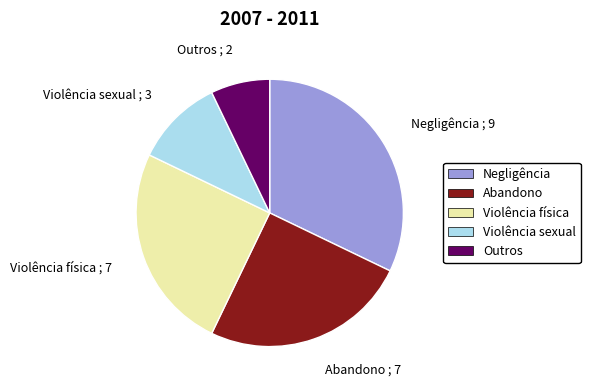

Do Violência física ; 7 and Negligência ; 9 together represent more than half of the pie?

Yes